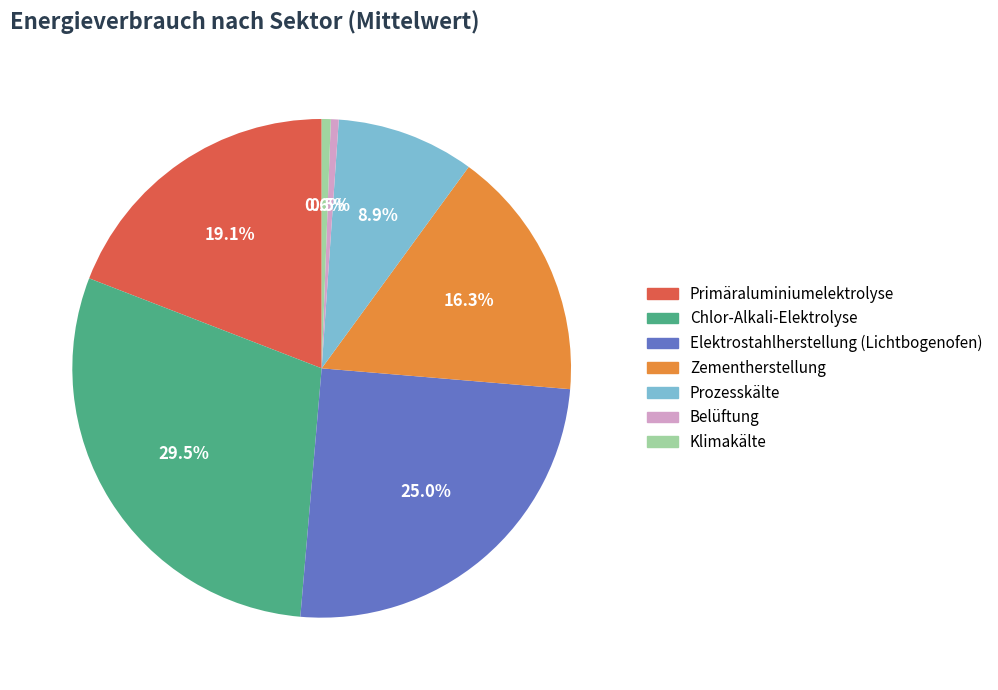

To the nearest percent, what is the difference between the largest and smallest slice percentages?

29%